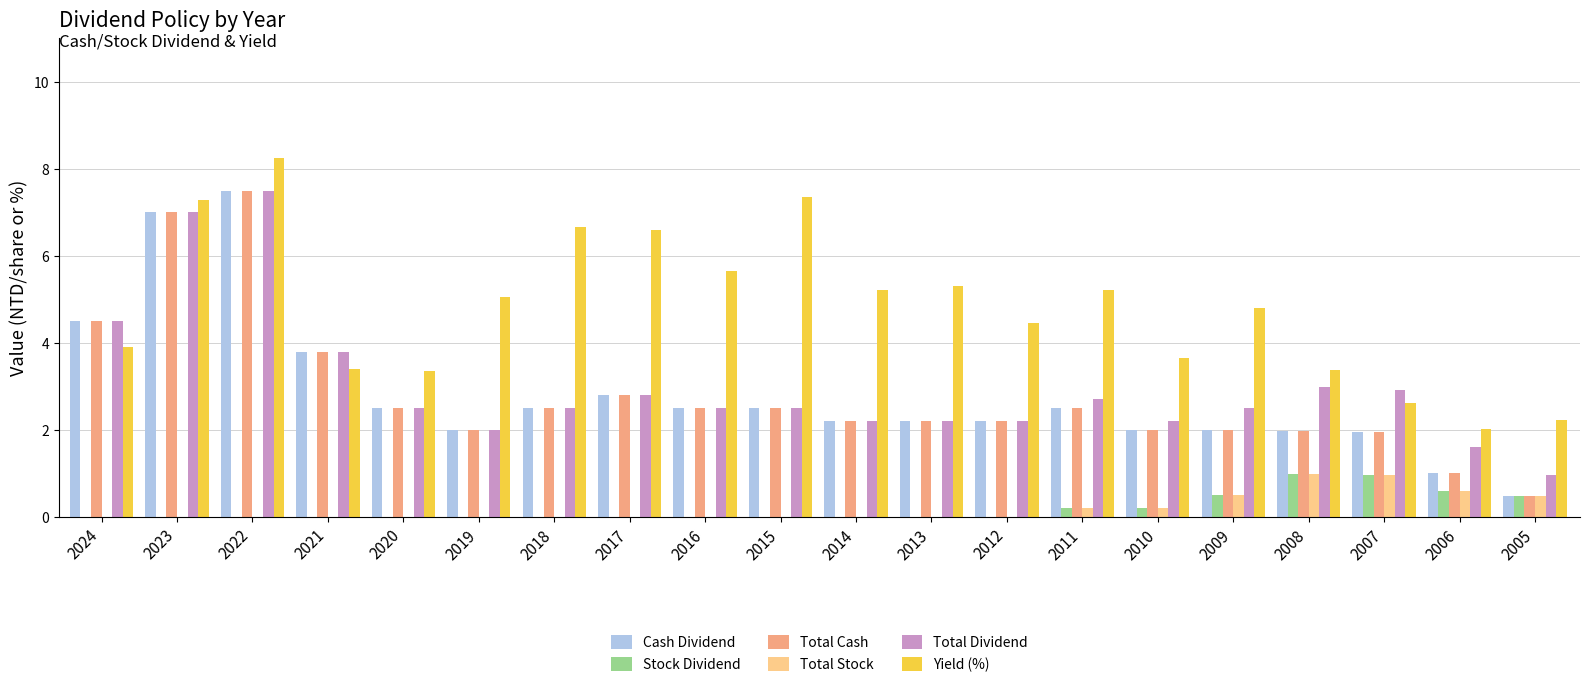

What is the sum of the Yield (%) values at 2021 and 2005?

5.7